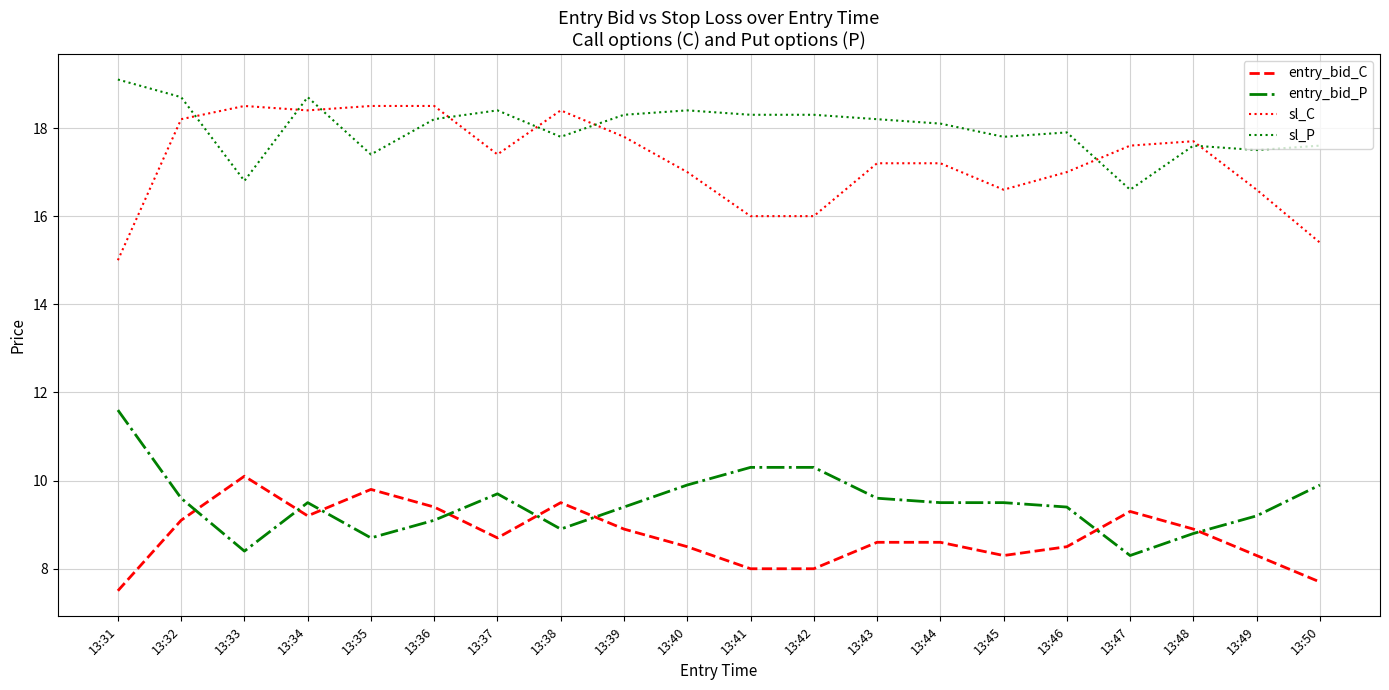

Which category has the lowest value in the sl_C series?

13:31